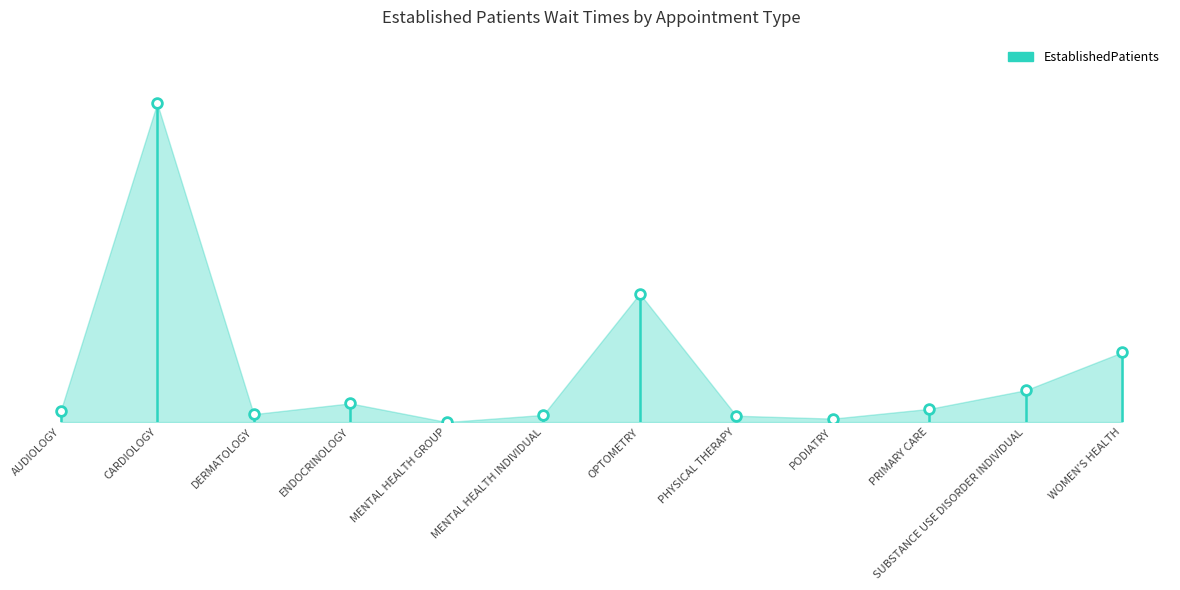

What is the difference between the maximum and second lowest values?

119.8